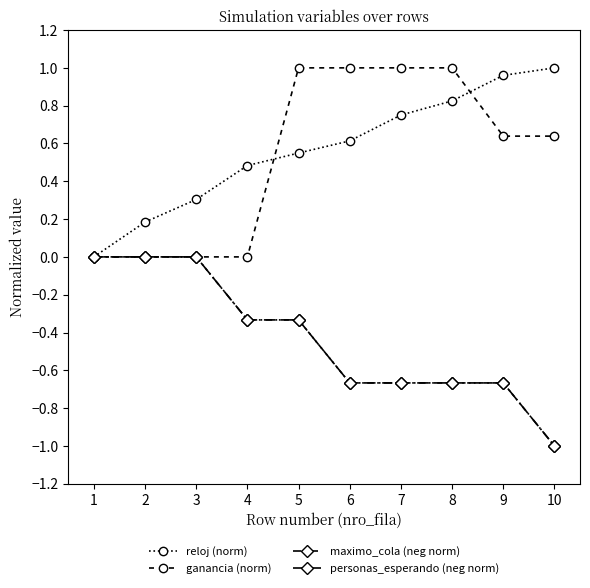

True or false: personas_esperando (neg norm) and maximo_cola (neg norm) intersect in this chart.

False